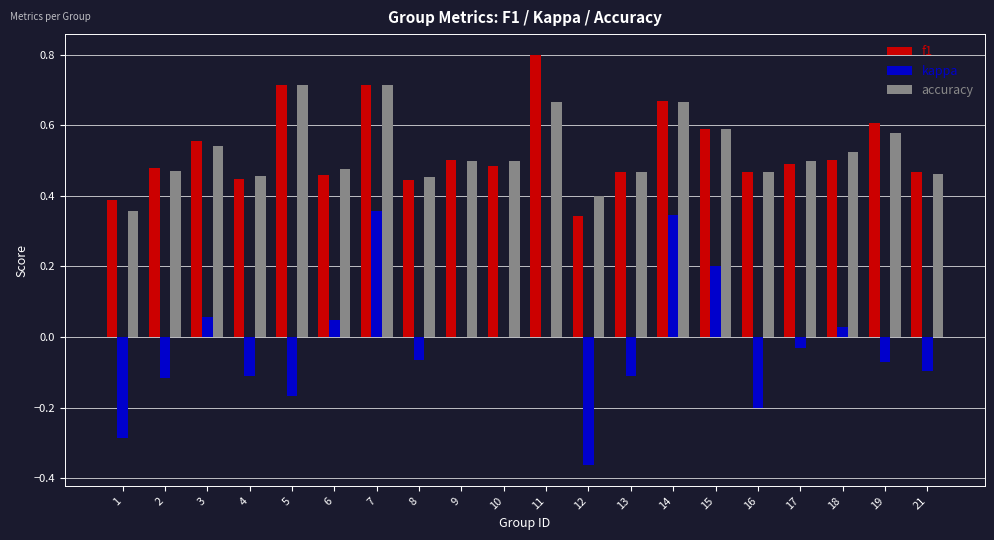

What are all the series names shown in the legend?

f1, kappa, accuracy